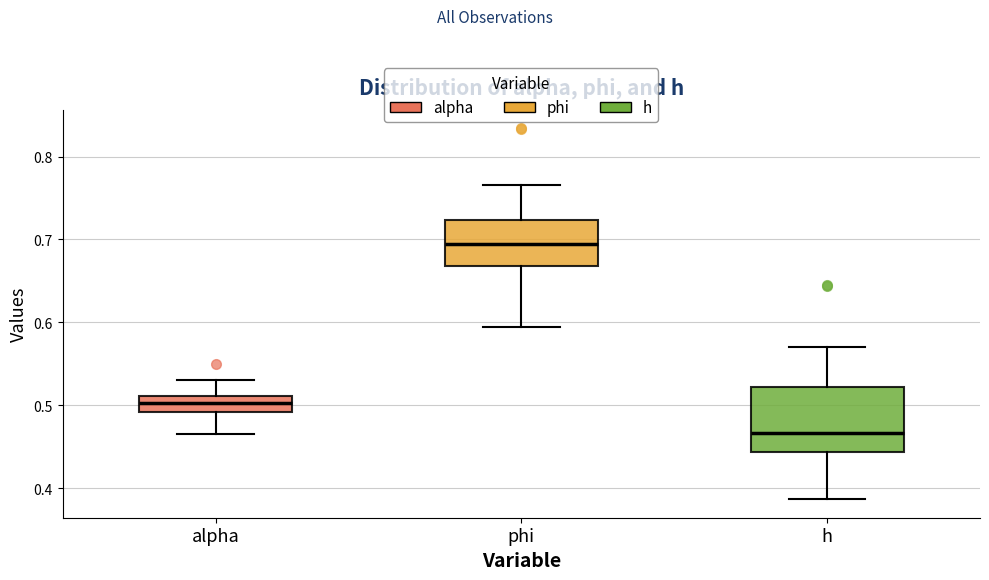

Comparing the boxes themselves (not the whiskers), which one is the tallest?

h